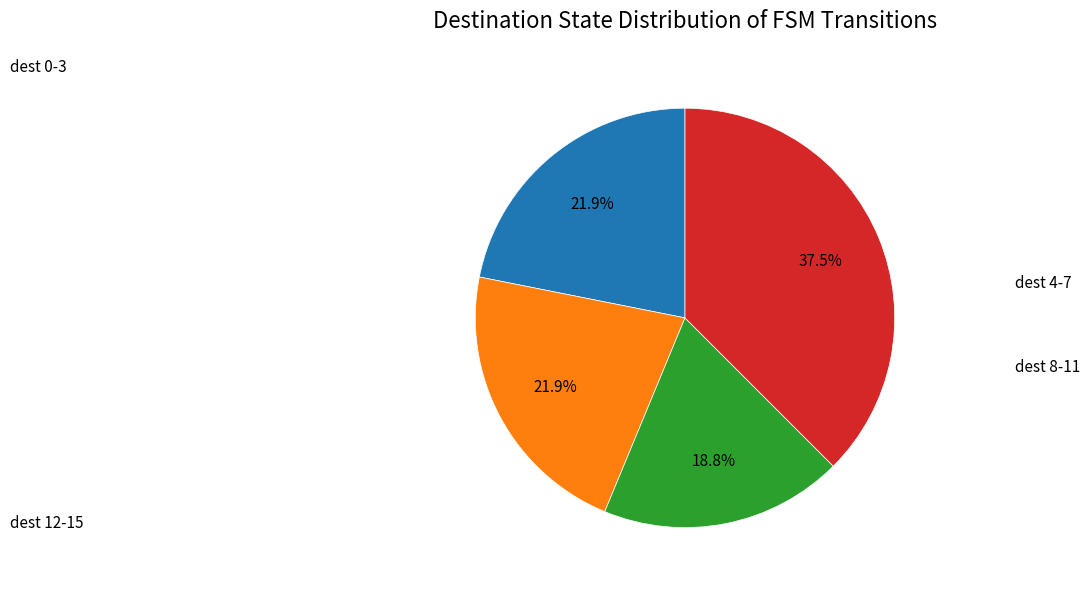

To the nearest percent, what is the difference between the largest and smallest slice percentages?

19%